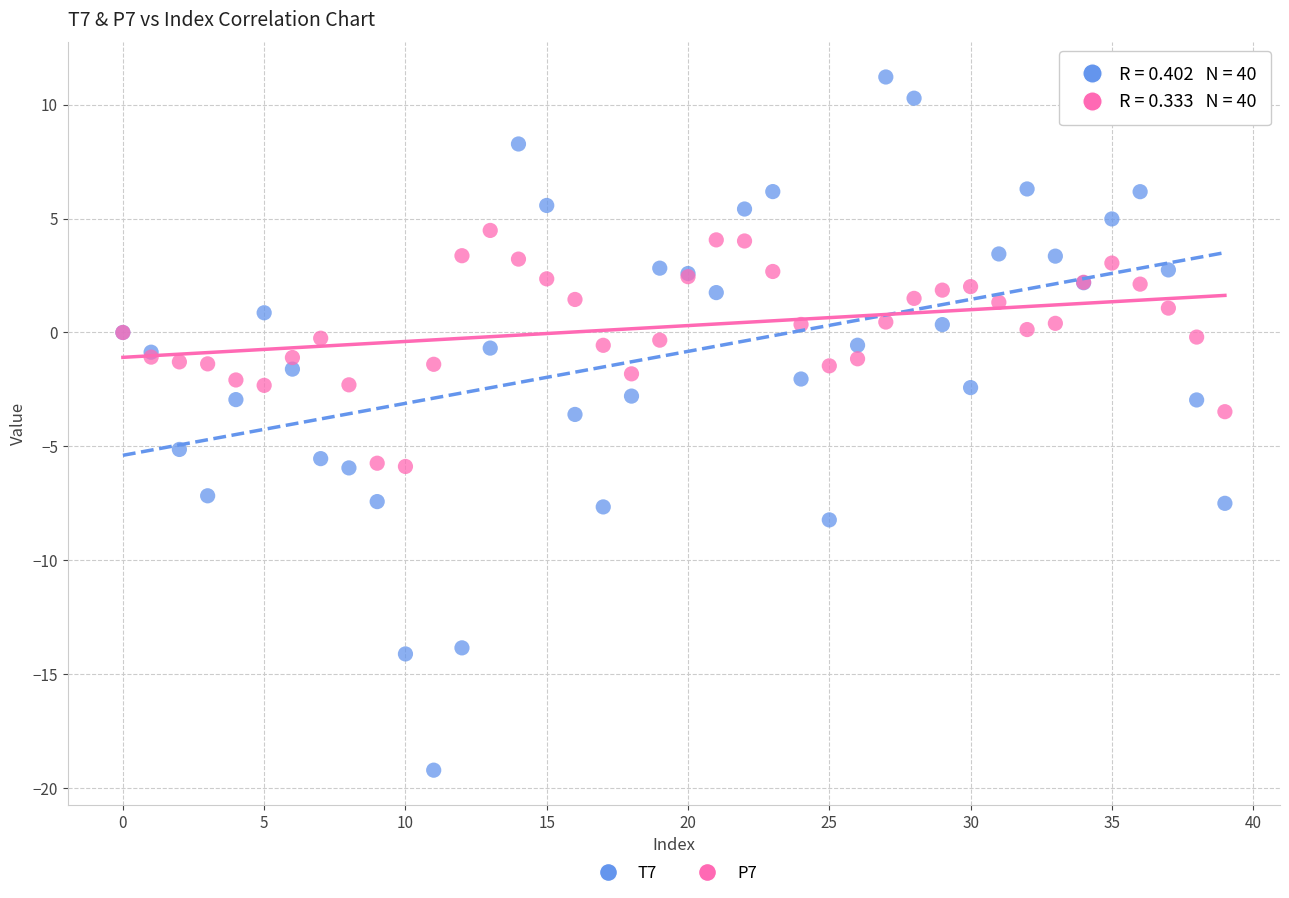

Which series has the largest Y range (max minus min)?

T7